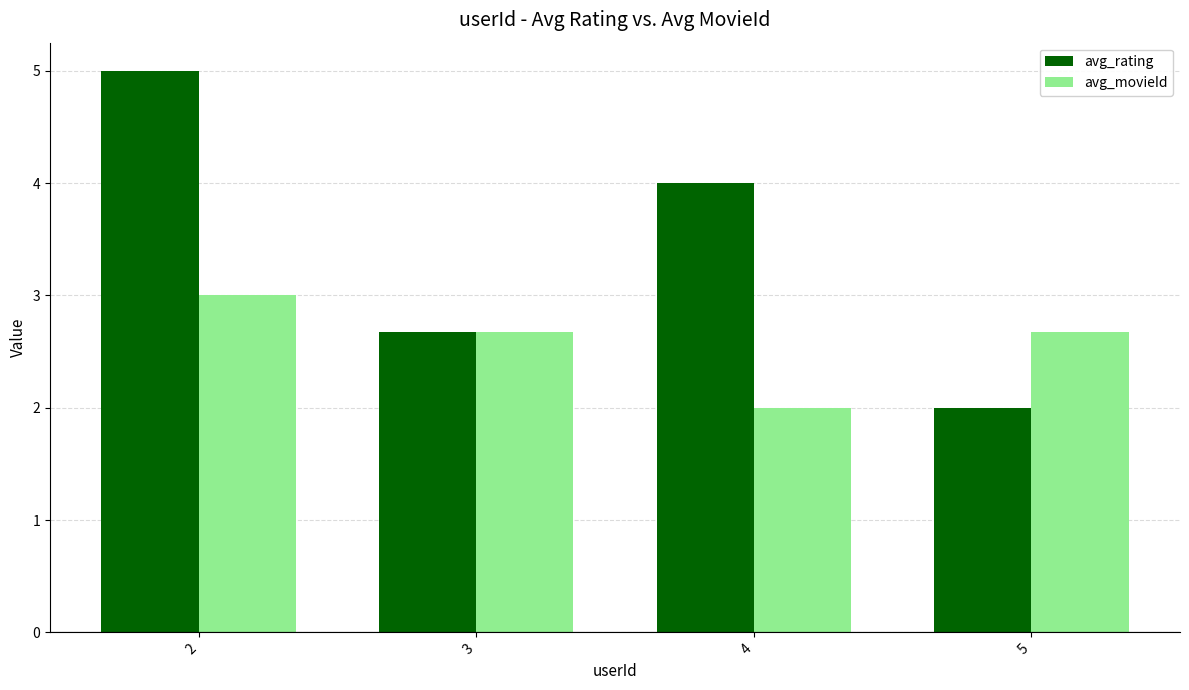

Count the avg_movieId values in the range 2 to 3.

4